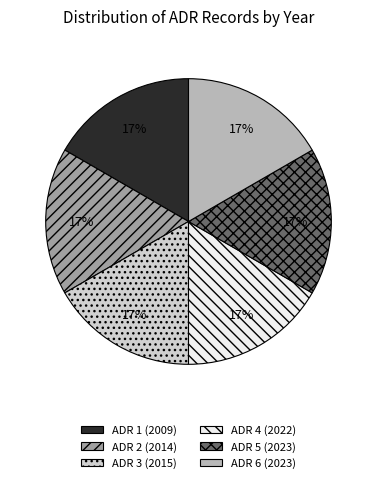

To the nearest percent, what portion does ADR 1 (2009) represent?

17%